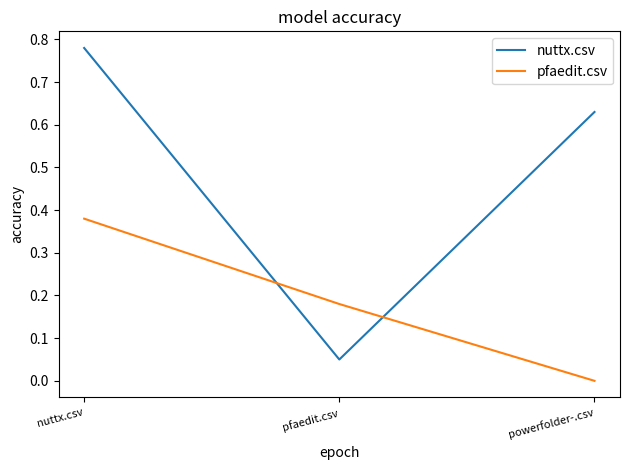

How many lines are shown in the chart?

2